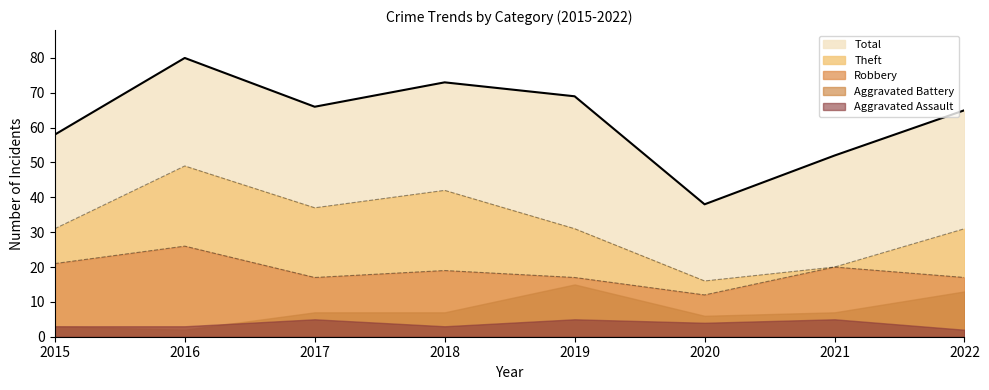

Which category has the lowest value across all series?

2020